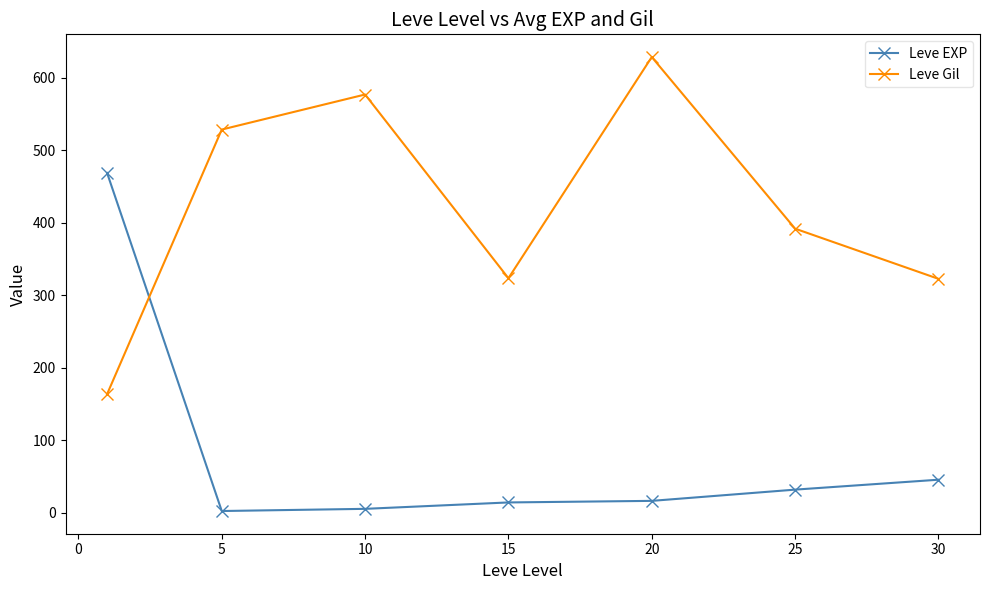

Does the chart have visible grid lines?

No